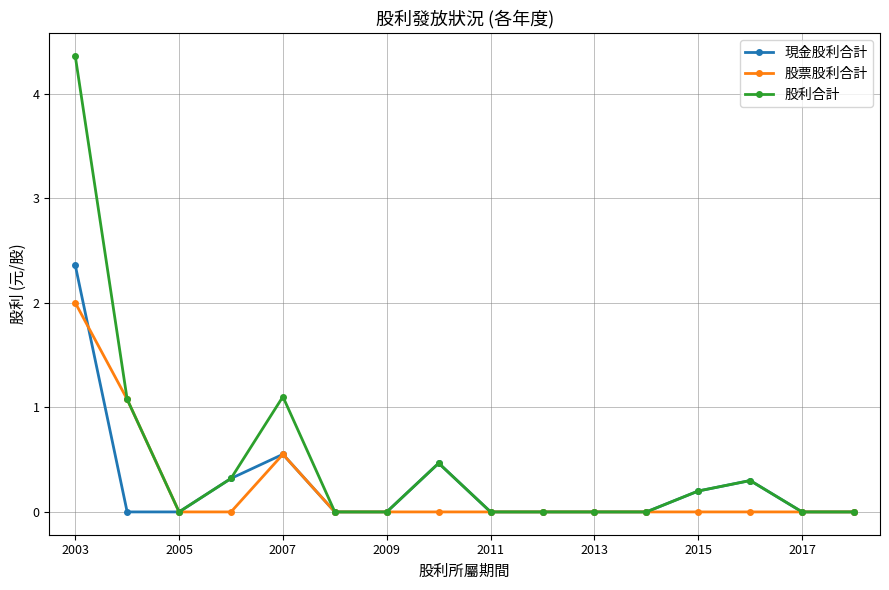

What is the greatest value displayed?

4.4